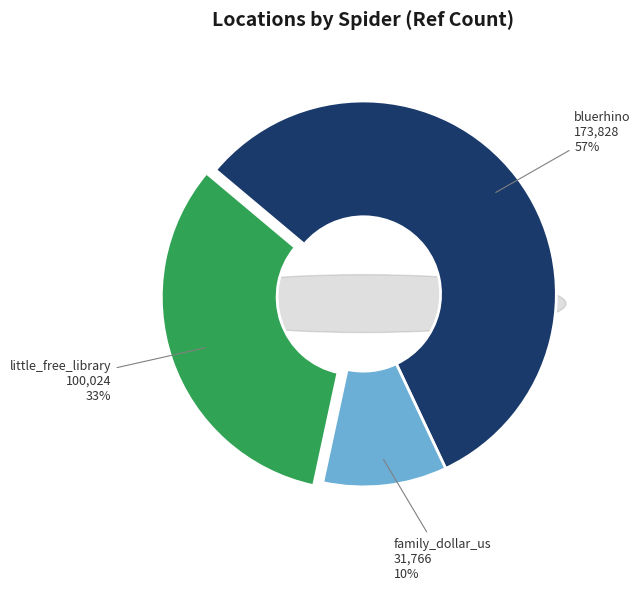

Count the number of slices in the pie.

3